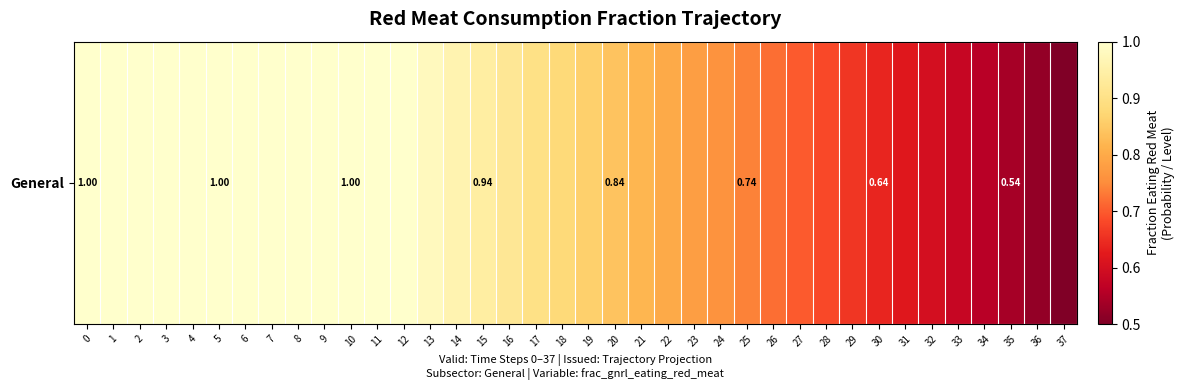

What is the sum of the values at 20 and 19?

1.7